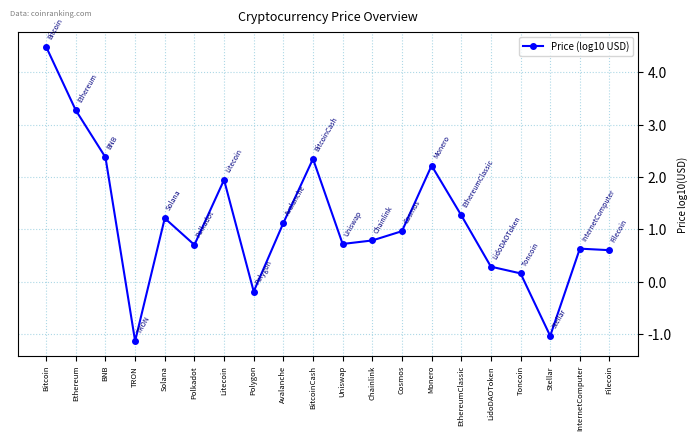

What is the difference between the values at BitcoinCash and TRON?

3.5